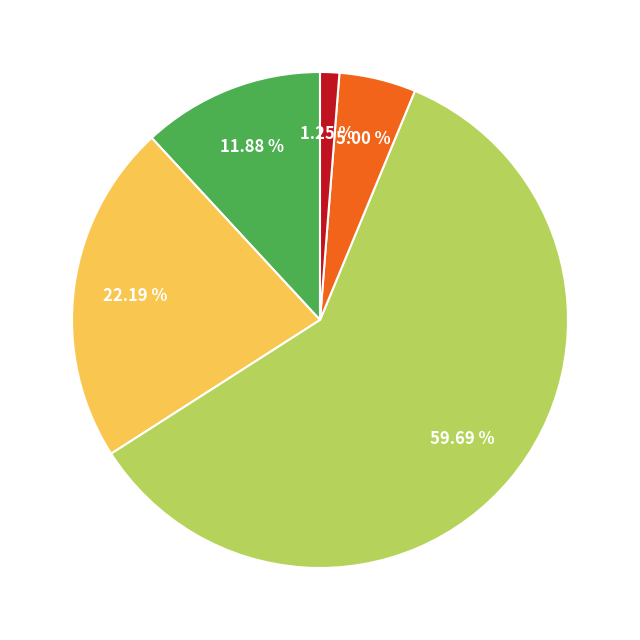

Is there a majority slice in this chart?

Yes